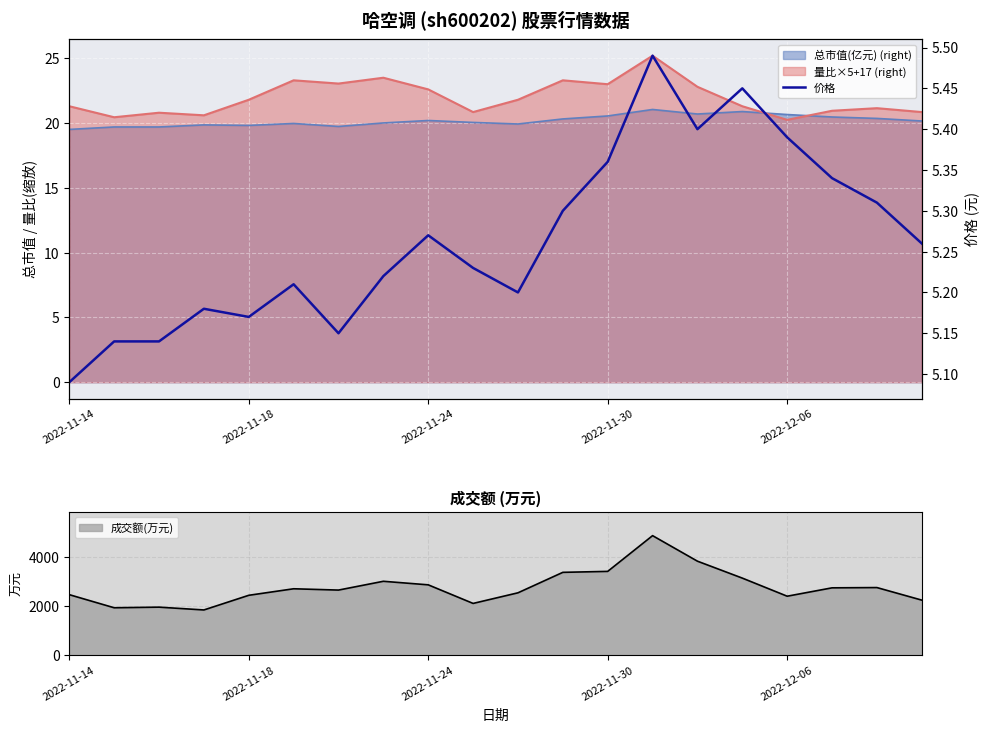

What is the highest value of the 成交额(万元) series?

4861